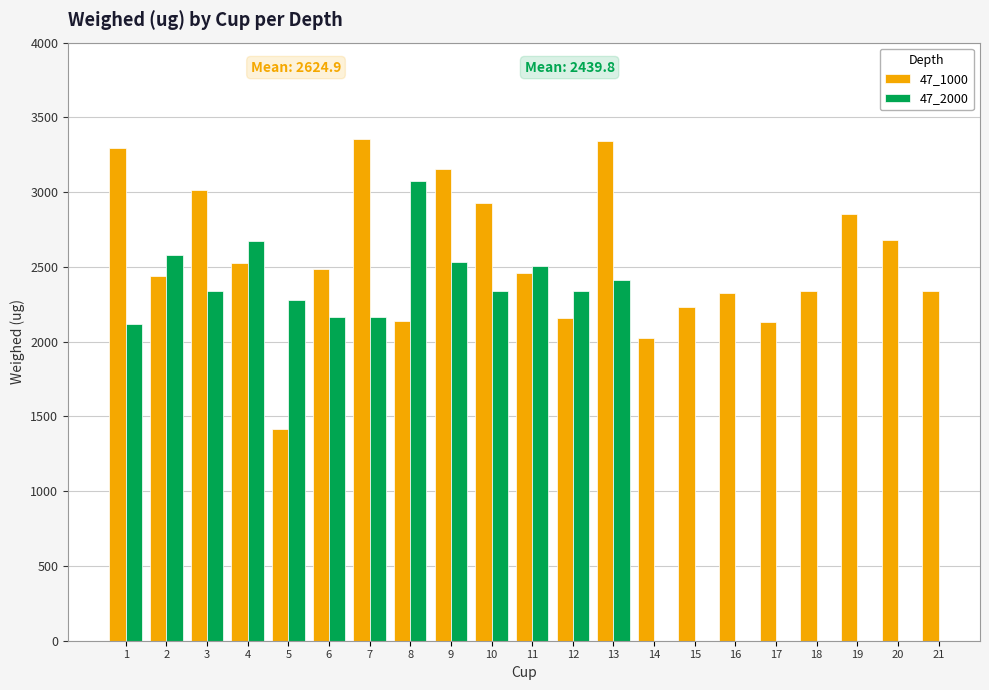

What is the difference between the second highest and second lowest values in the 47_1000 series?

1317.7